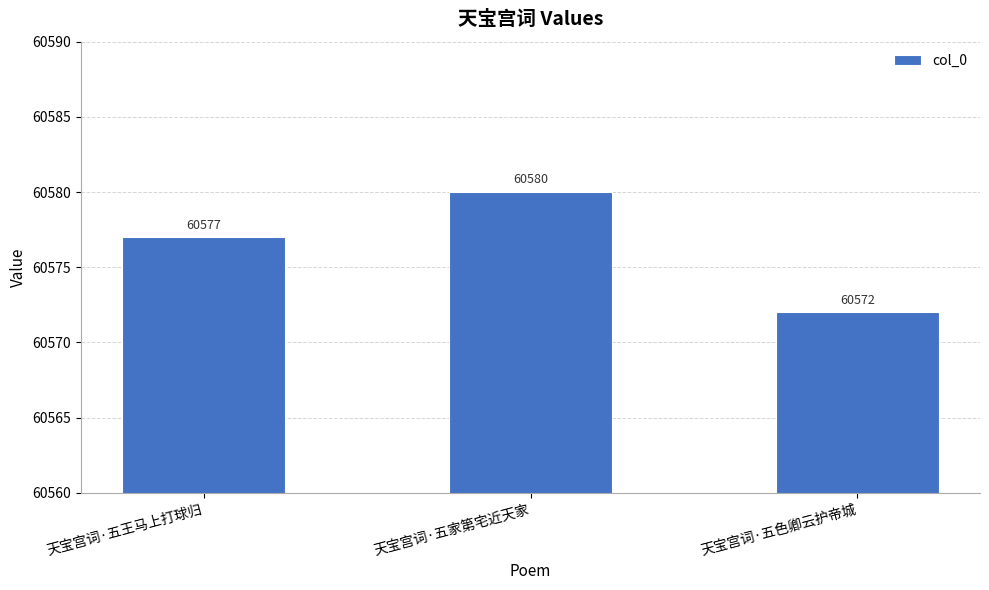

Count the number of data series in this chart.

1